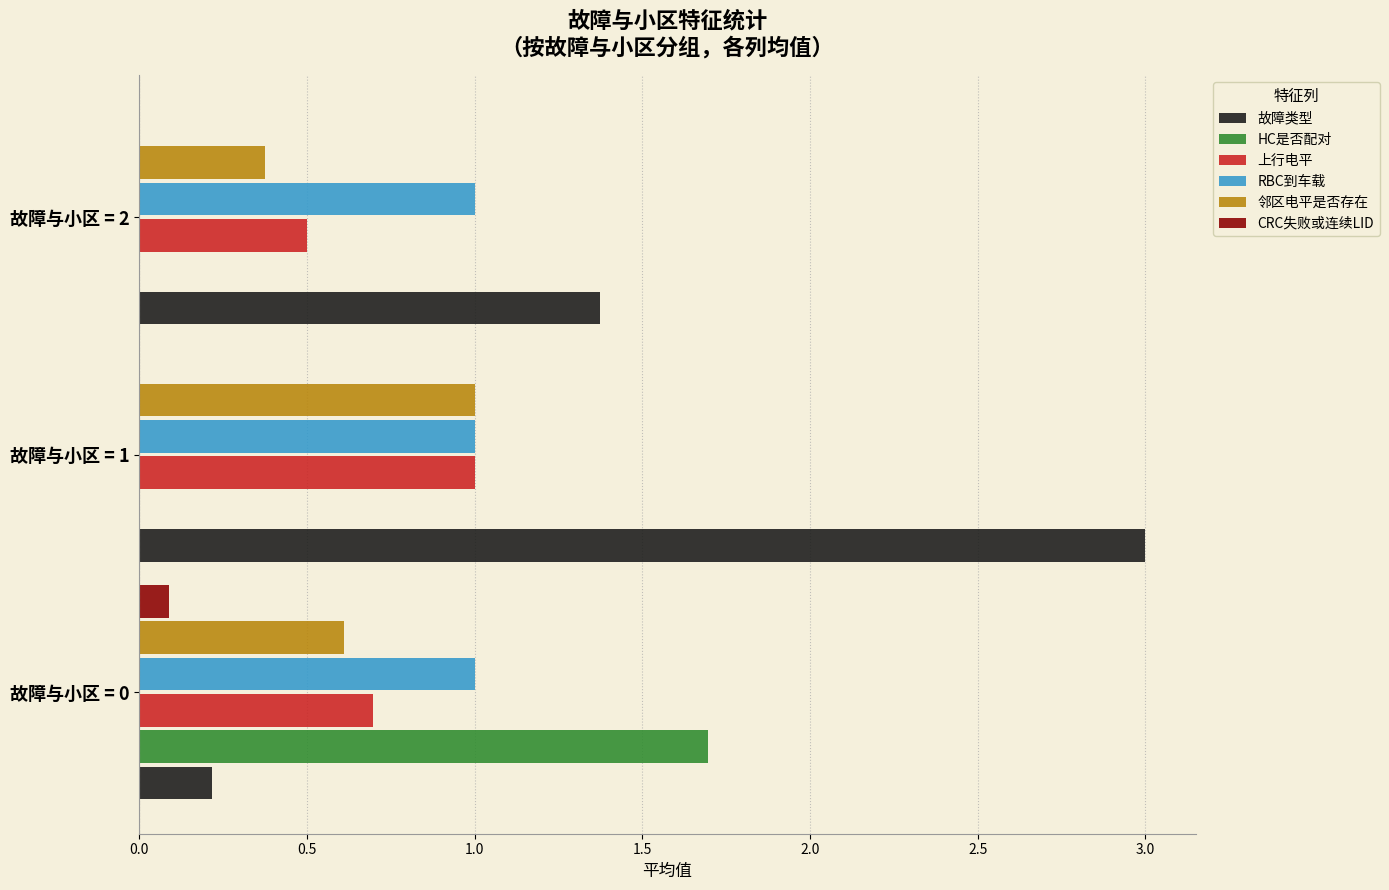

What is the sum of all 故障类型 values?

4.6